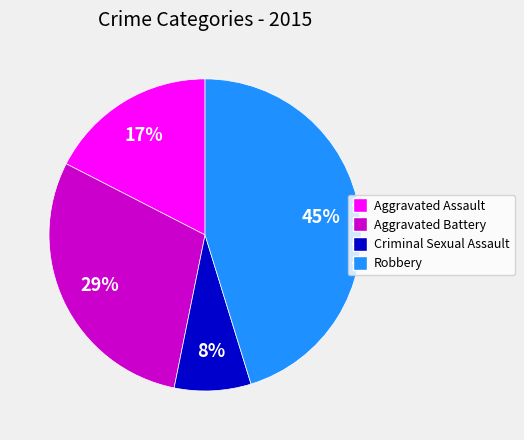

Is it true that Robbery is 45% of the pie?

True